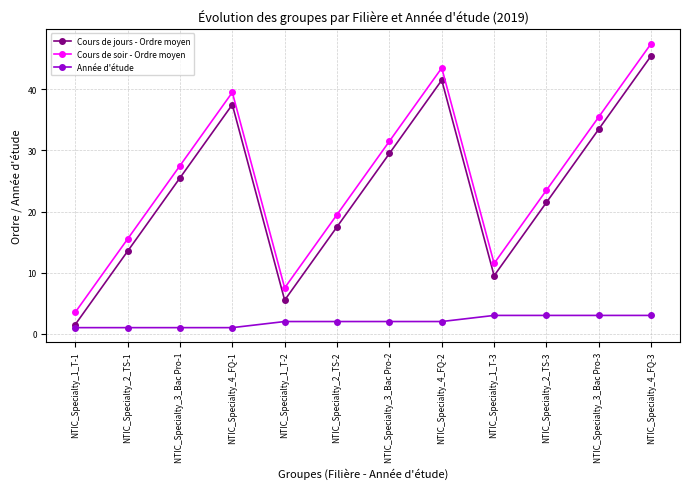

What is the greatest value displayed?

47.5